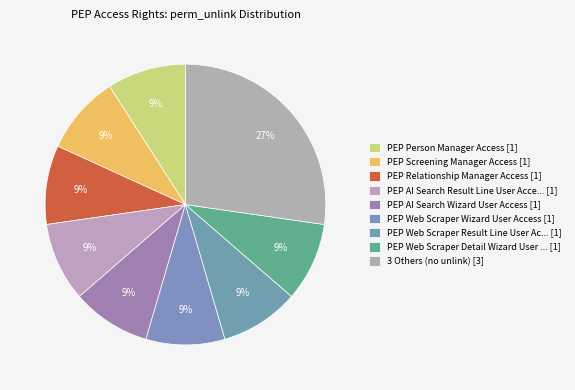

Is there any slice that represents more than half of the pie?

No